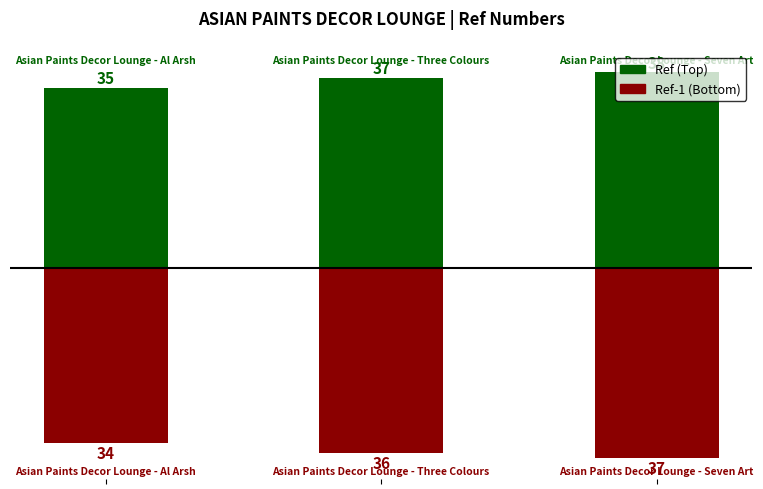

Count the Ref (Top) values in the range 35 to 38.

3